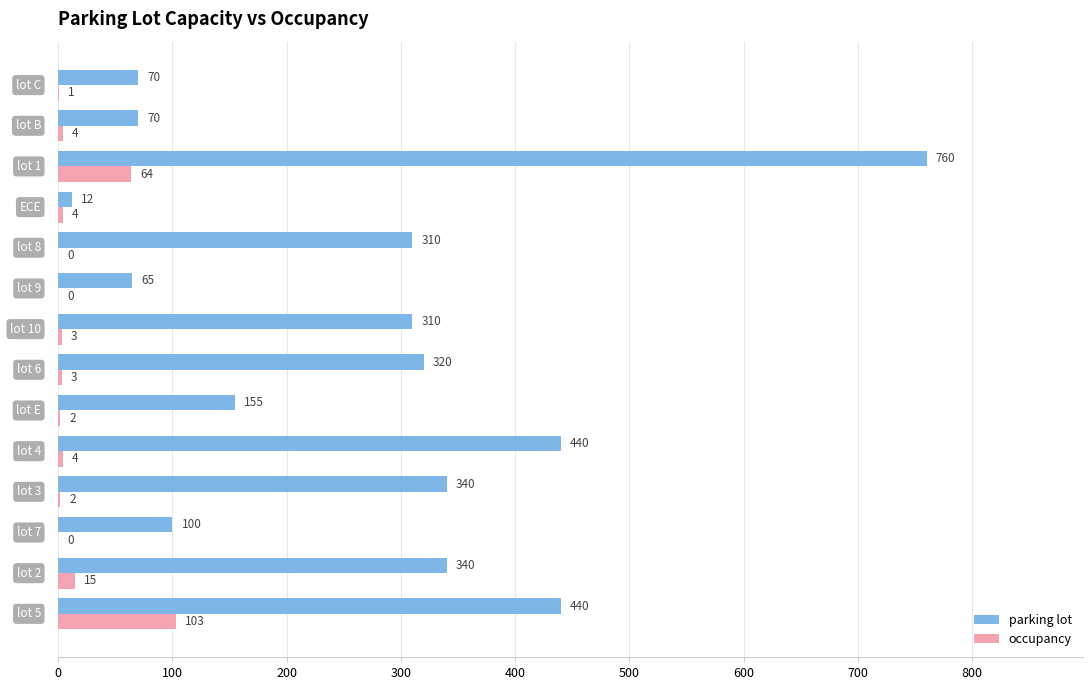

What is the sum of all parking lot values?

3732